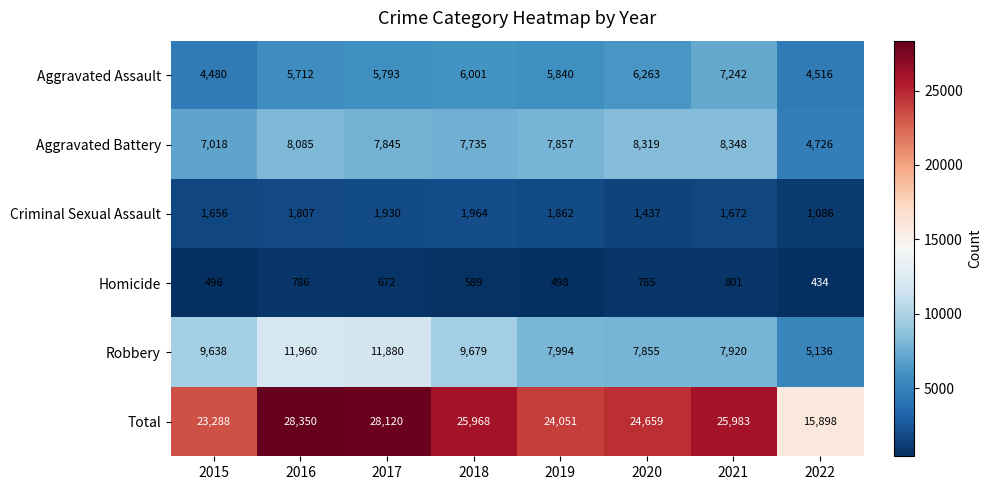

The value of Total at 2022 is 4387. True or false?

False